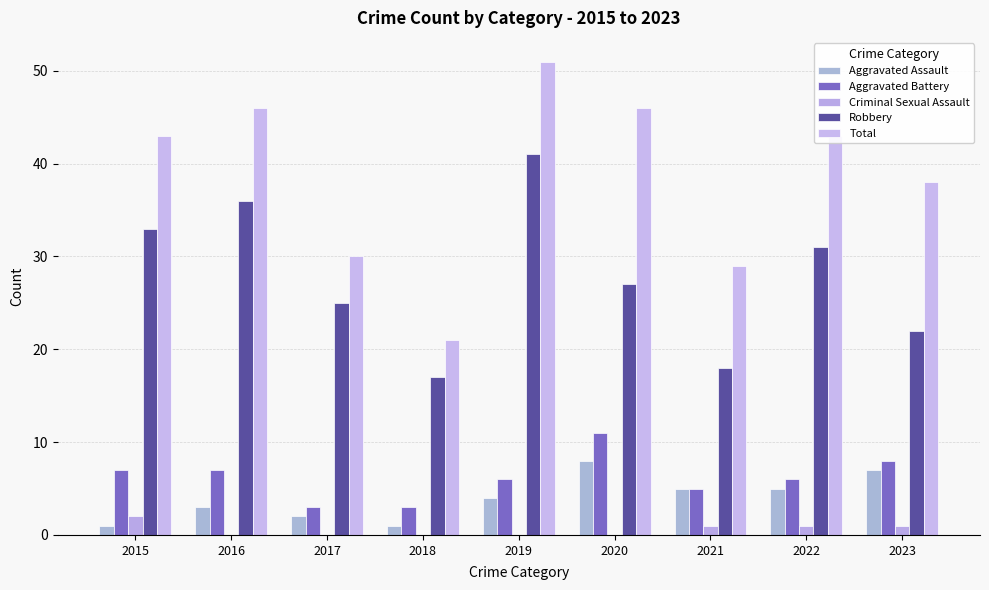

What are all the series names shown in the legend?

Aggravated Assault, Aggravated Battery, Criminal Sexual Assault, Robbery, Total